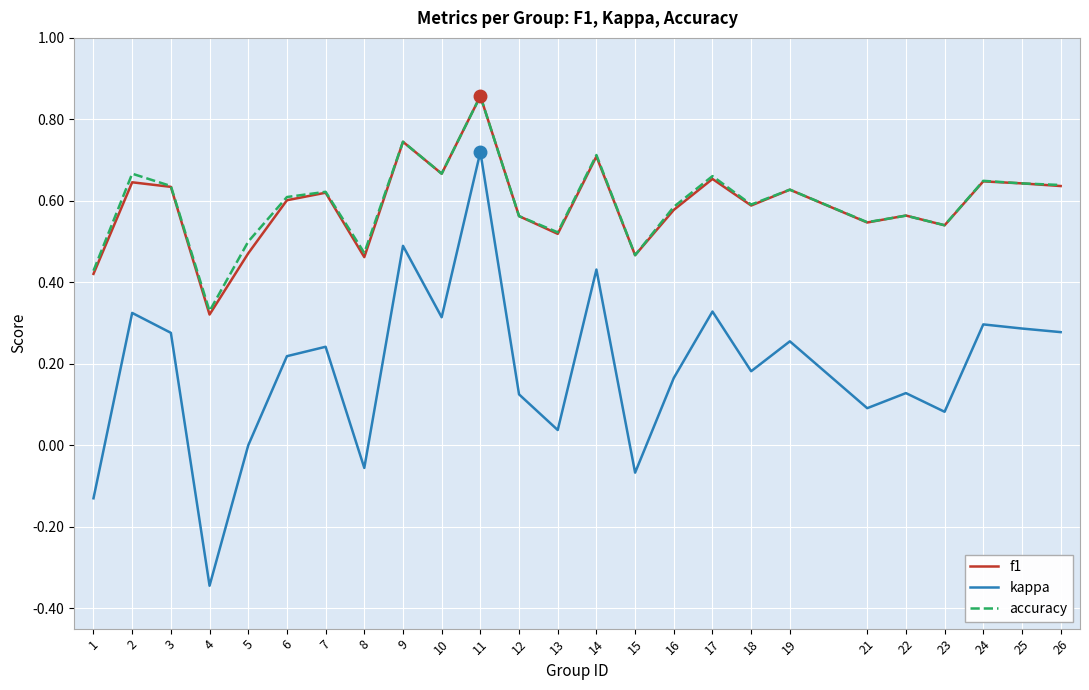

Which series changed the most between 15 and 24?

kappa